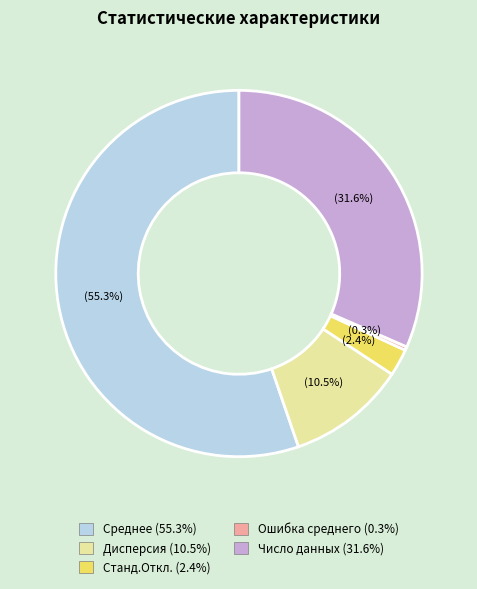

To the nearest percent, what is the combined percentage of Среднее and Станд.Откл.?

58%